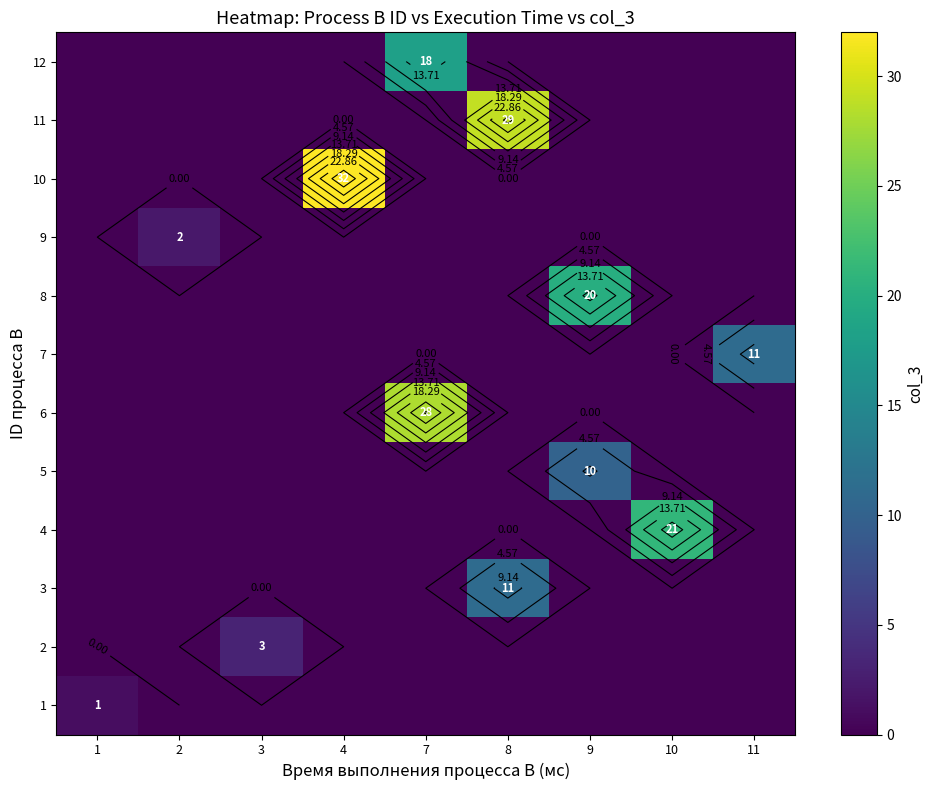

Which has a higher value, 4 or 3?

4